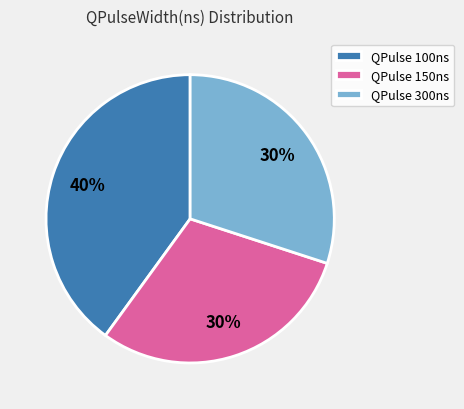

Do QPulse 300ns and QPulse 150ns together represent more than half of the pie?

Yes